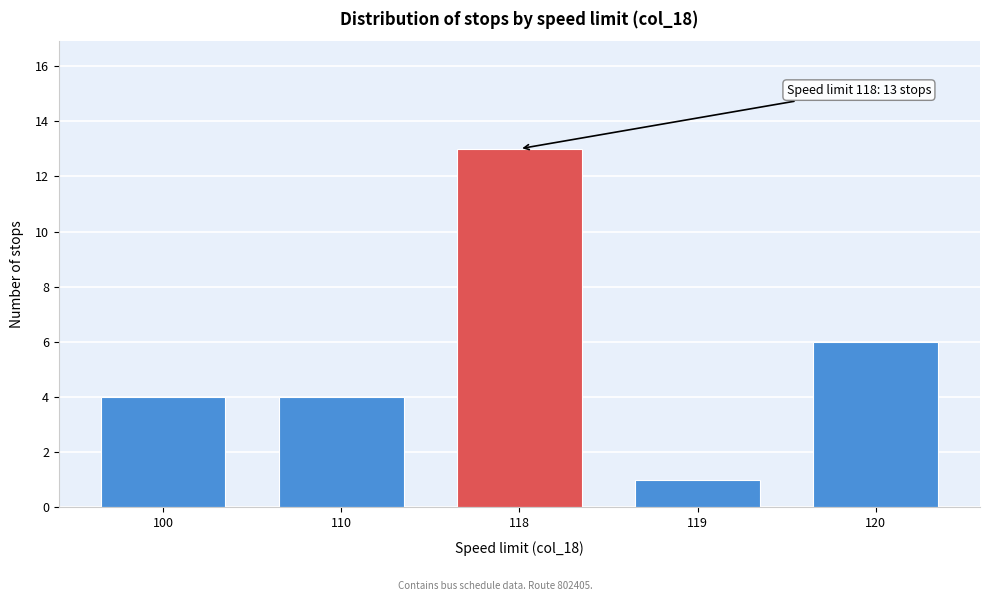

Reading left to right, list all the values displayed in this chart.

100=4	110=4	118=13	119=1	120=6